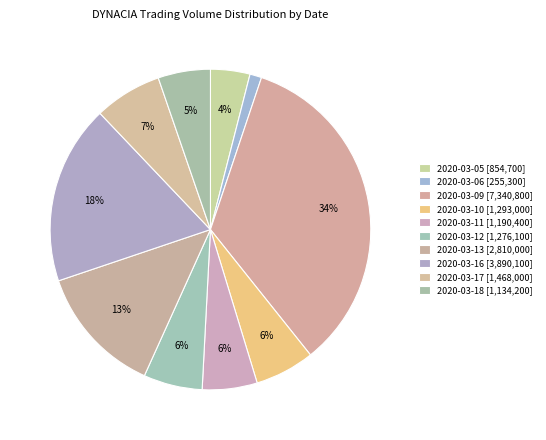

What is the change in value from 2020-03-09 to 2020-03-17?

-5872800